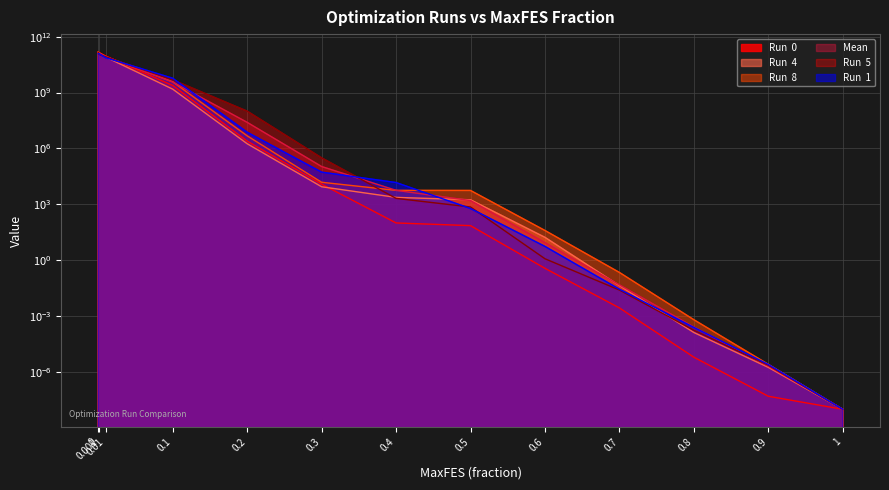

The value of Run  4 at 0.01 is 80128520952.9. True or false?

True